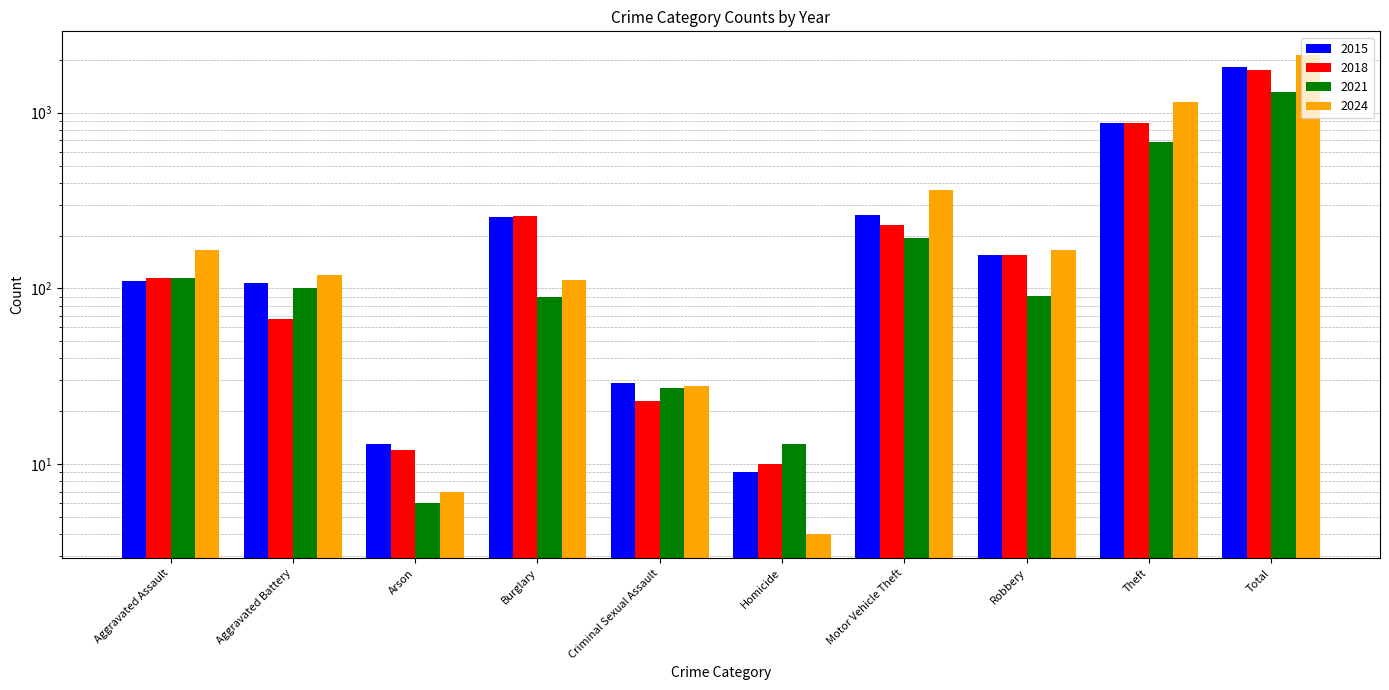

Is it true that 2018 equals 91 at Aggravated Battery?

False